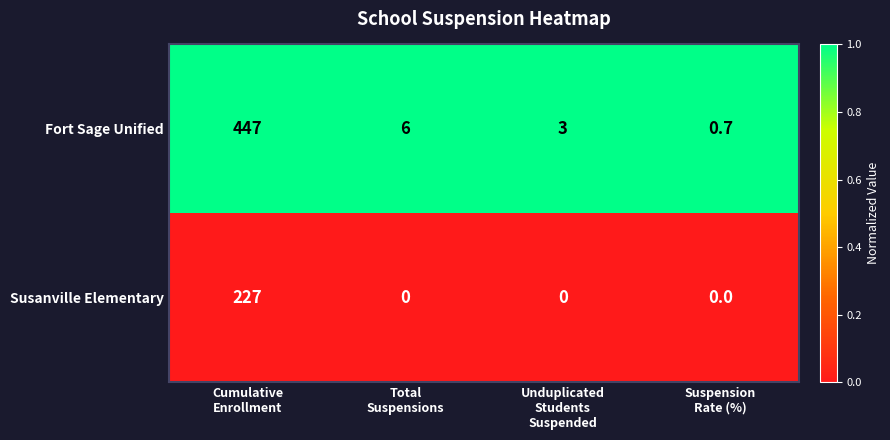

Reading left to right, transcribe all the data shown in this chart.

Fort Sage Unified: 447.0	6.0	3.0	0.7
Susanville Elementary: 227.0	0.0	0.0	0.0